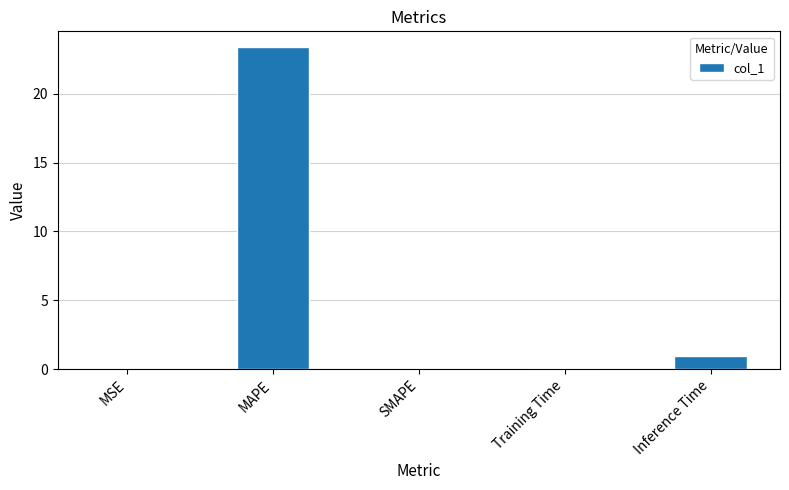

Does the chart contain stacked bars?

No